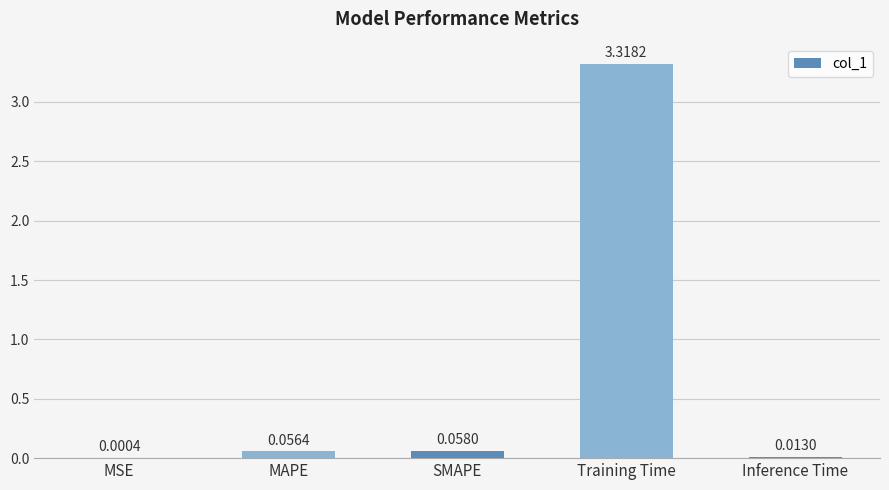

At which label is the value closest to 1?

SMAPE